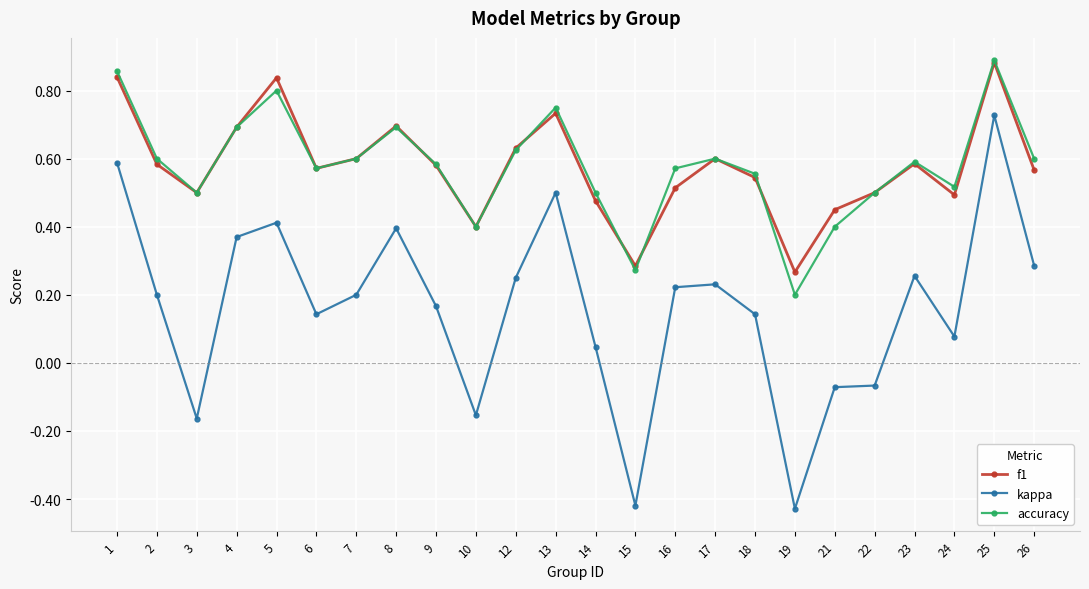

Which label corresponds to the largest value in the chart?

25